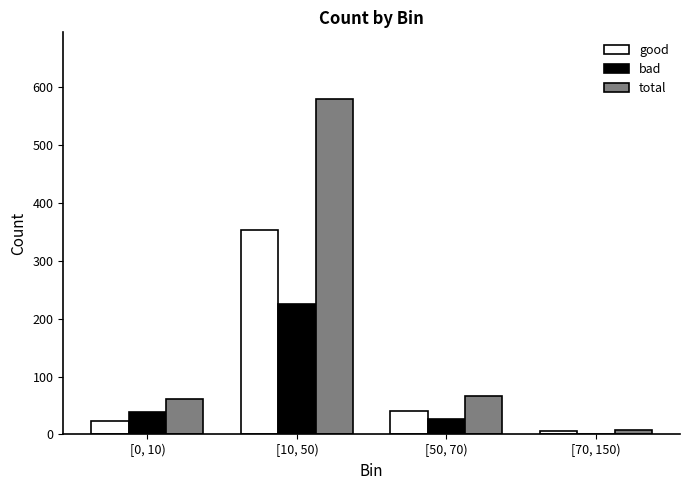

At which category is the sum across all series the highest?

[10, 50)